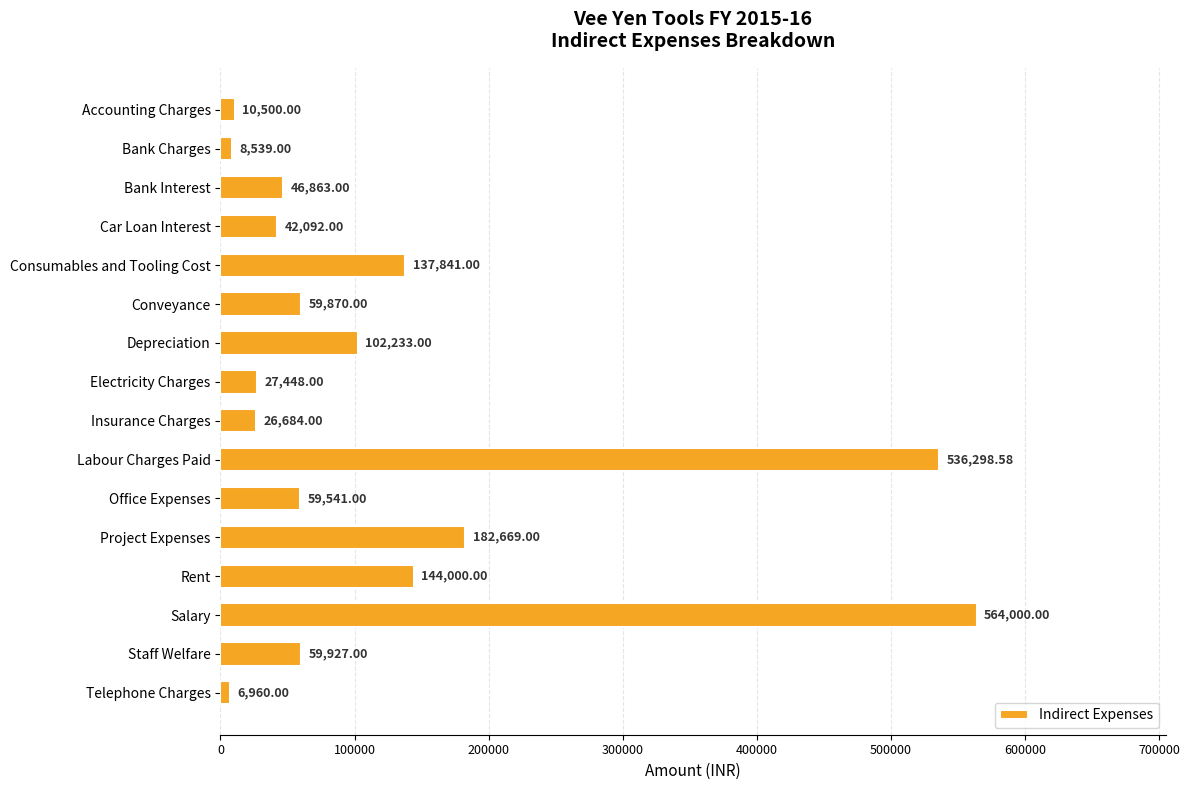

What is the label of the 7th bar from the top?

Depreciation